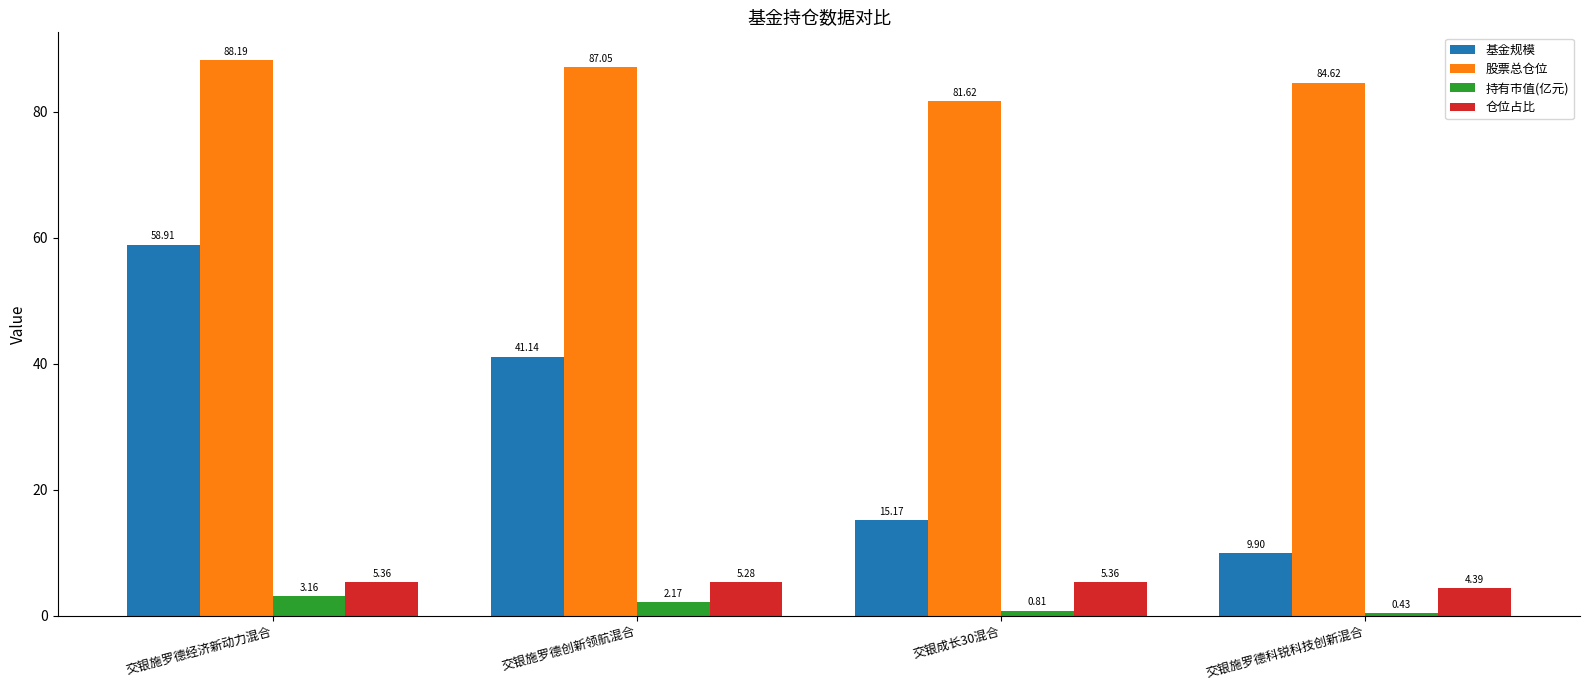

What is the label of the 3rd bar from the right?

交银施罗德创新领航混合